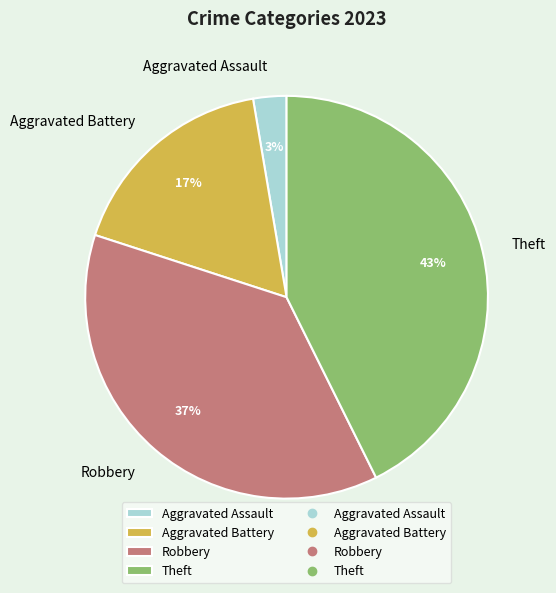

To the nearest percent, what portion does Robbery represent?

37%